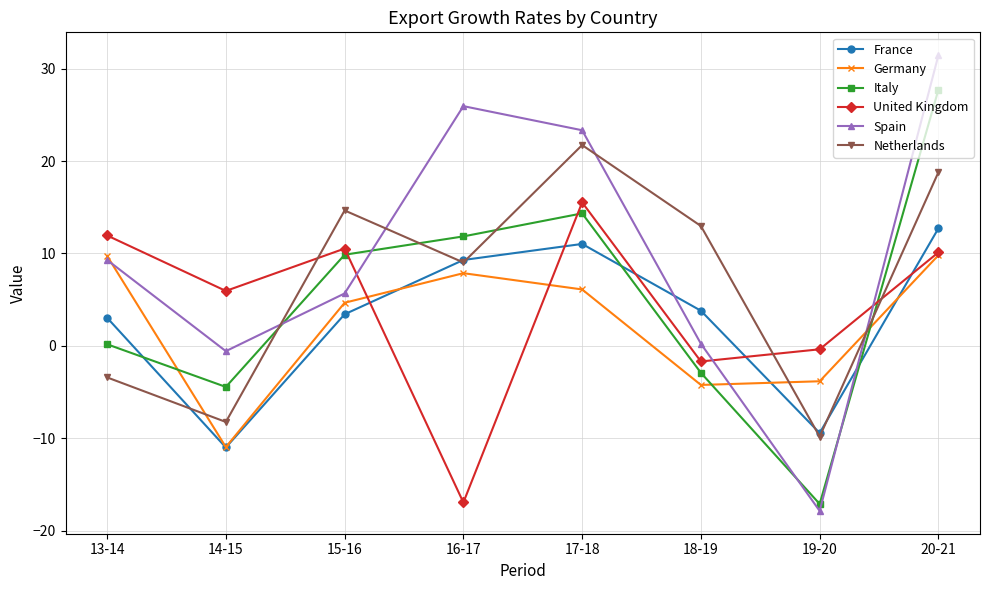

Rank the series by their maximum value, from highest to lowest.

Spain, Italy, Netherlands, United Kingdom, France, Germany